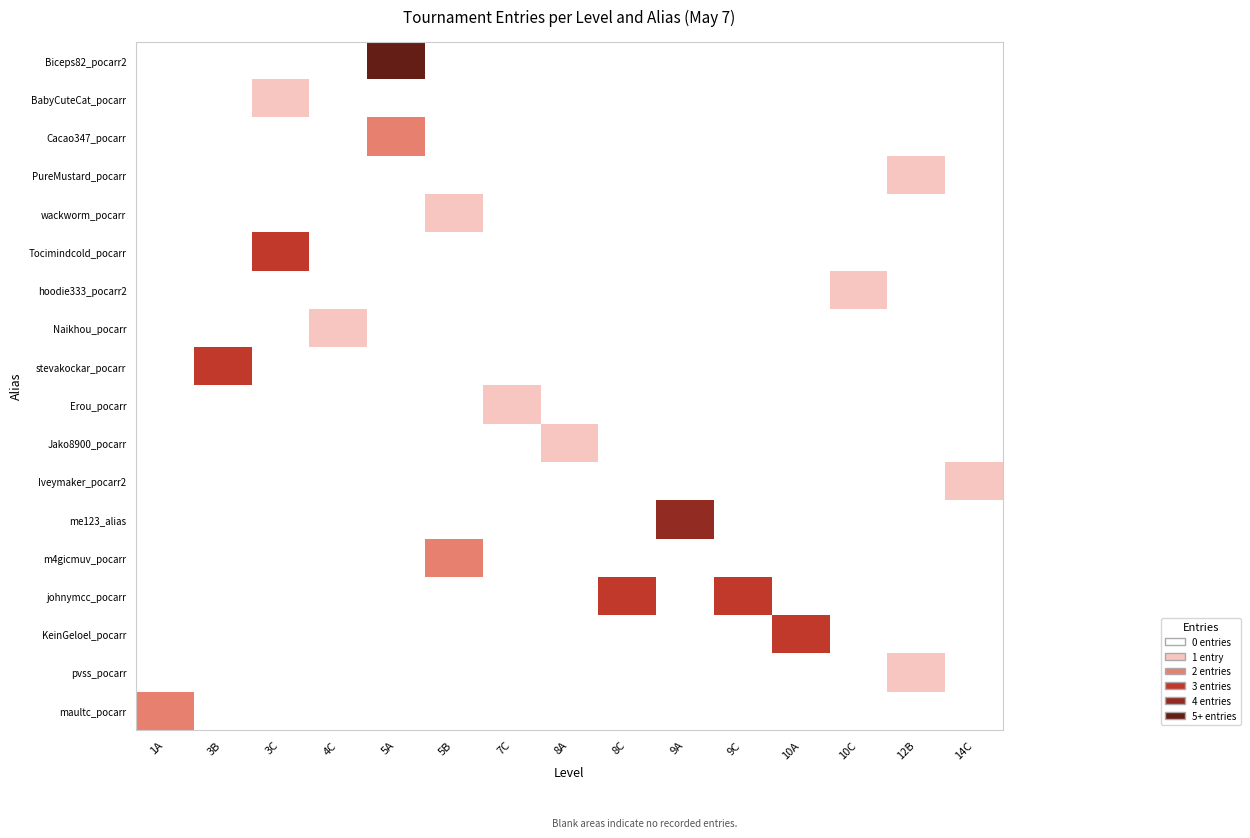

What is the greatest value displayed?

5